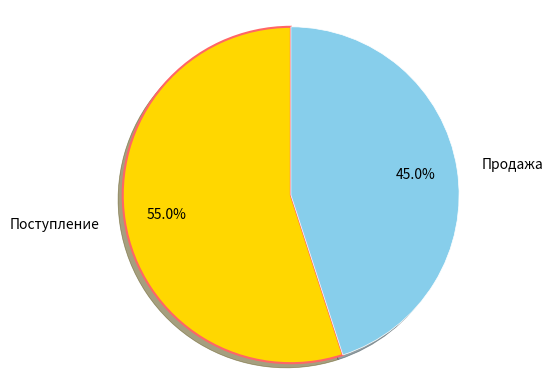

How many slices are in this pie chart?

2